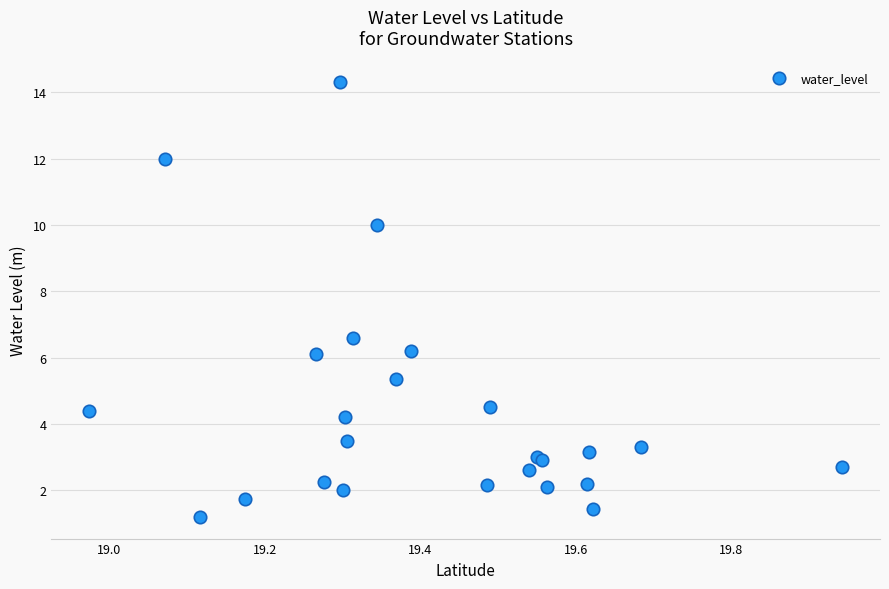

What Y value in the scatter plot is closest to 7?

6.6